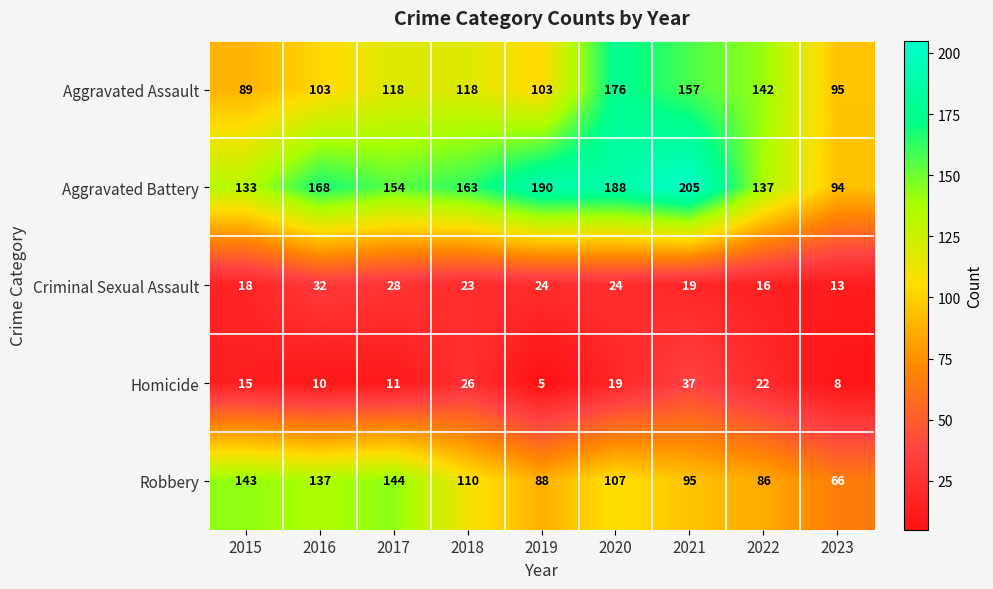

Which series has the largest total across all categories?

Aggravated Battery